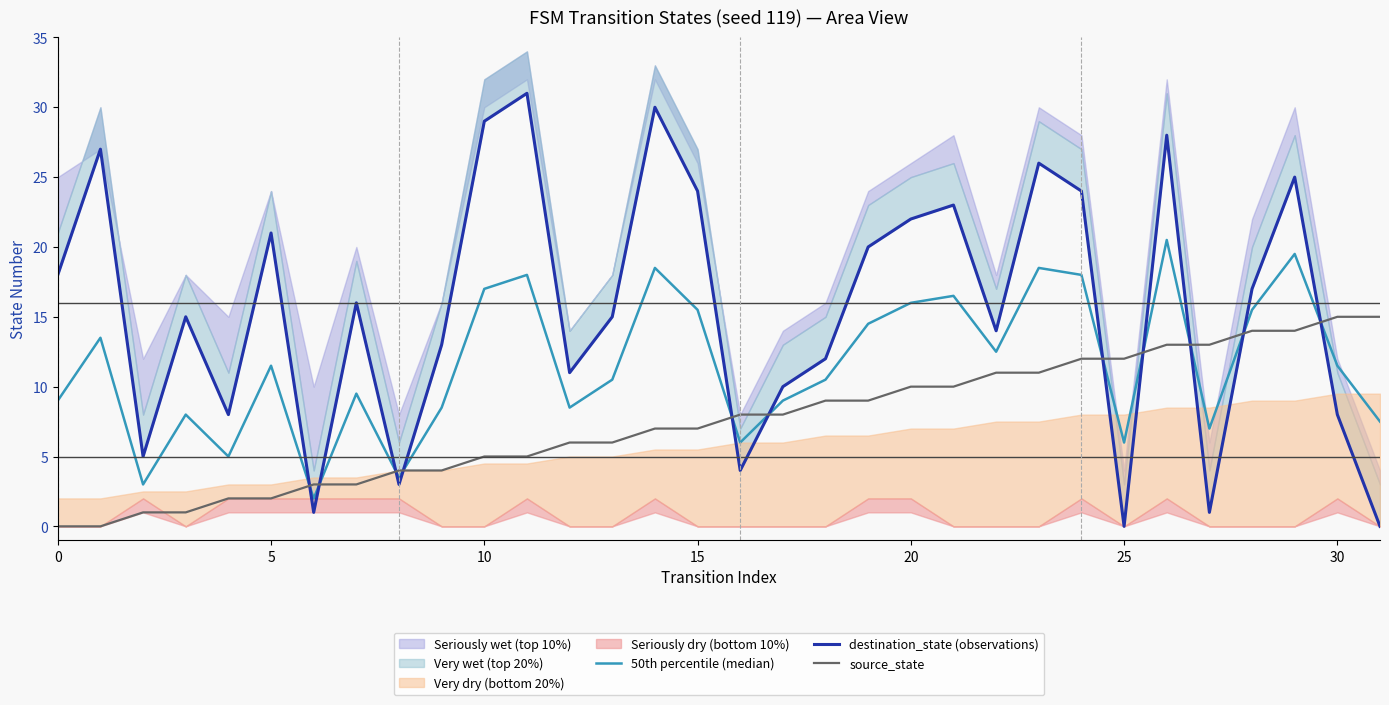

What is the average value of the source_state series?

7.5